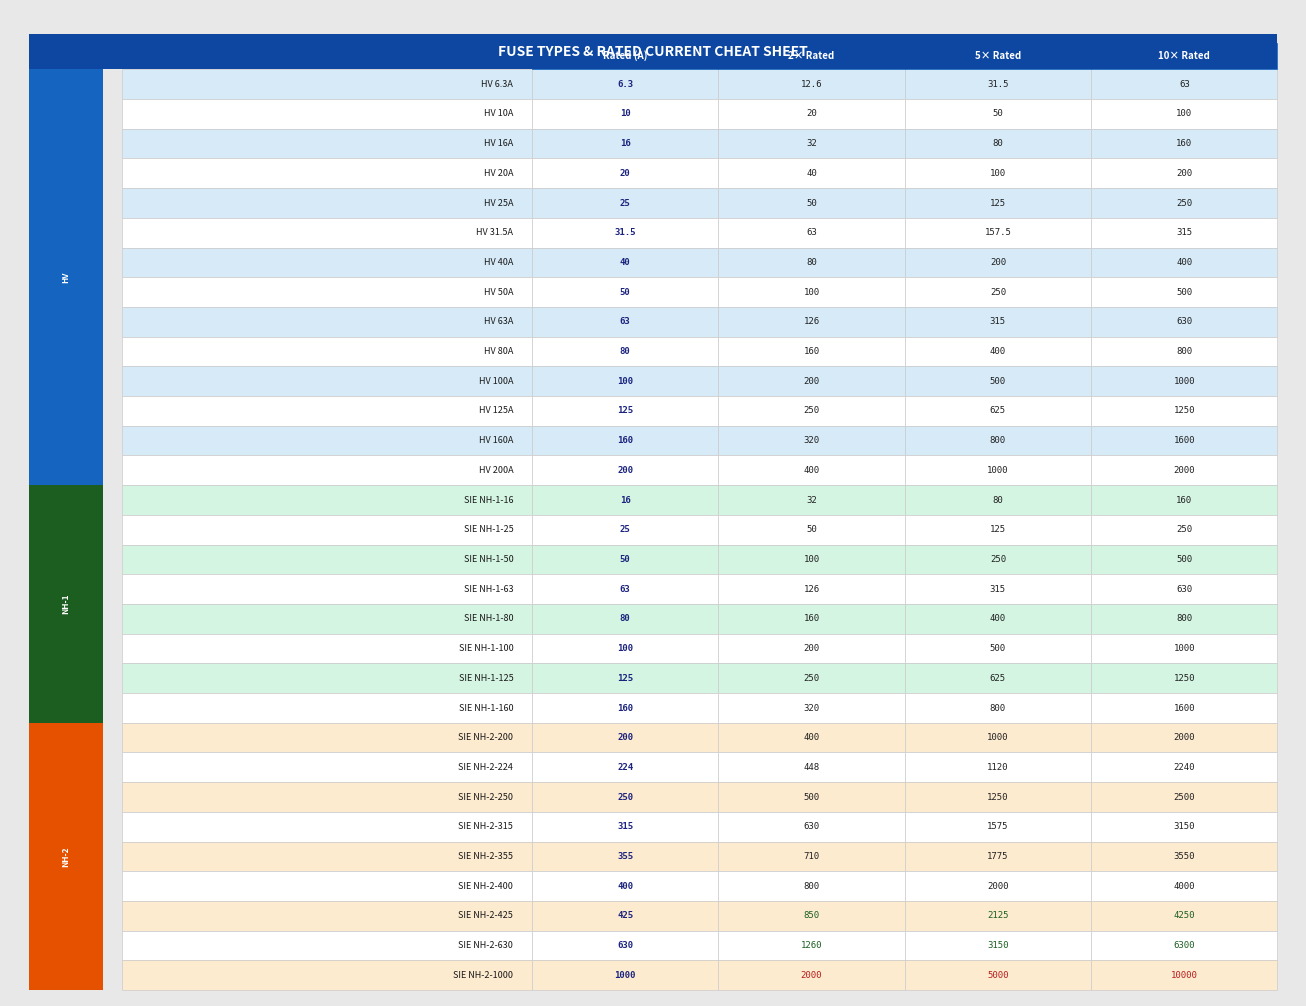

How many series are shown in this chart?

31